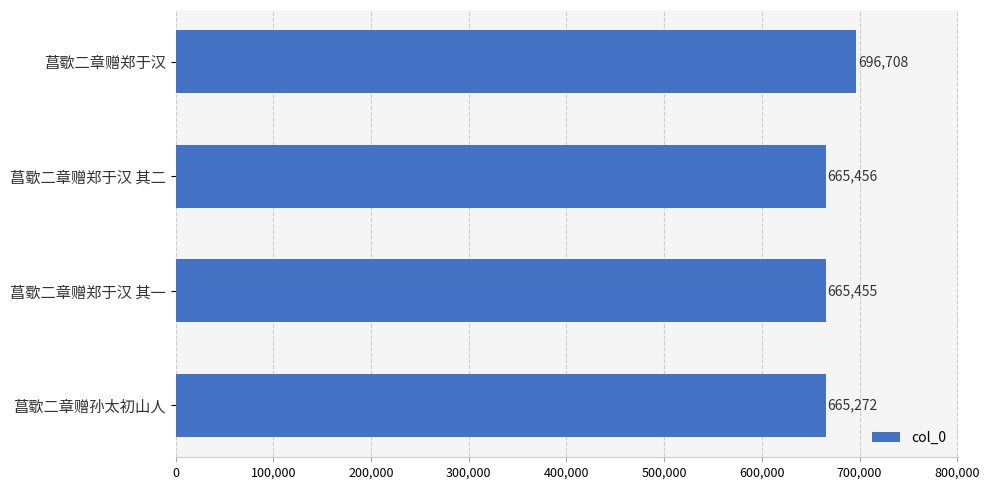

How many data points does each series have?

4